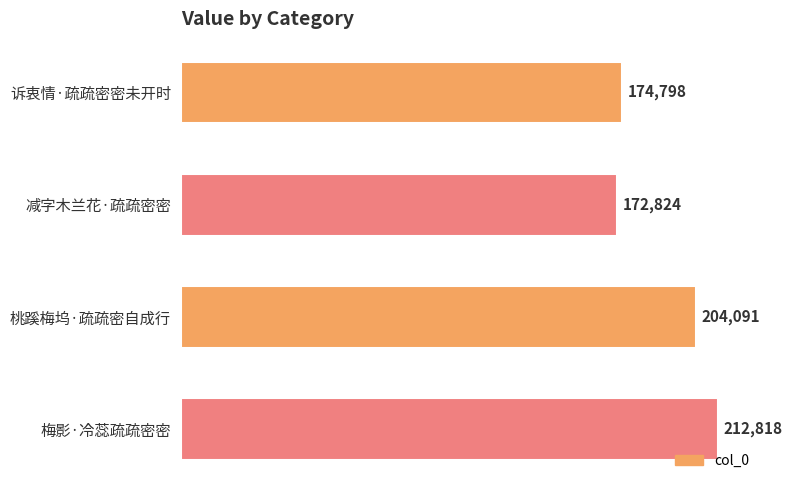

What is the greatest value displayed?

212818